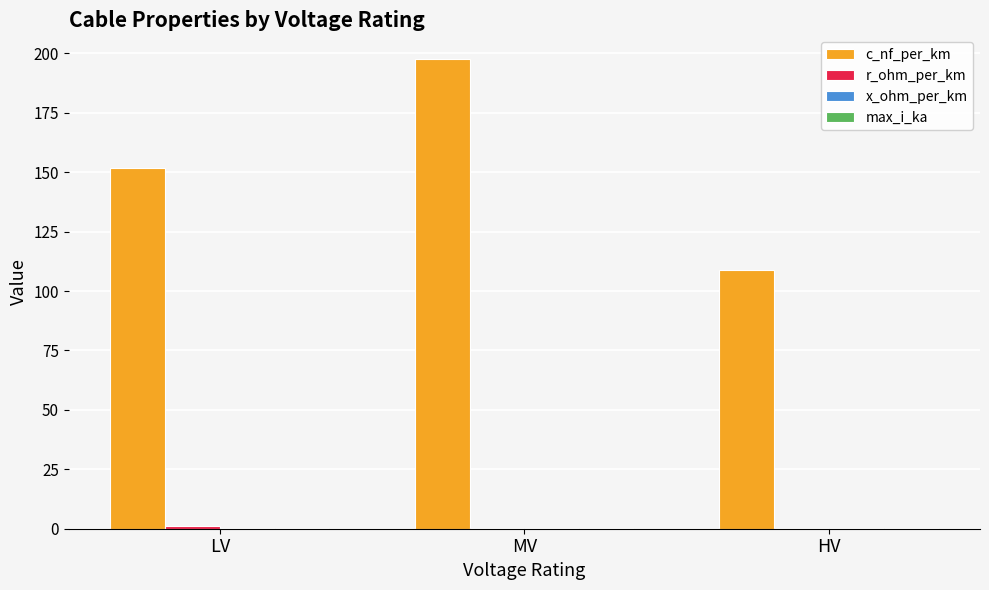

At which category is the sum across all series the highest?

MV